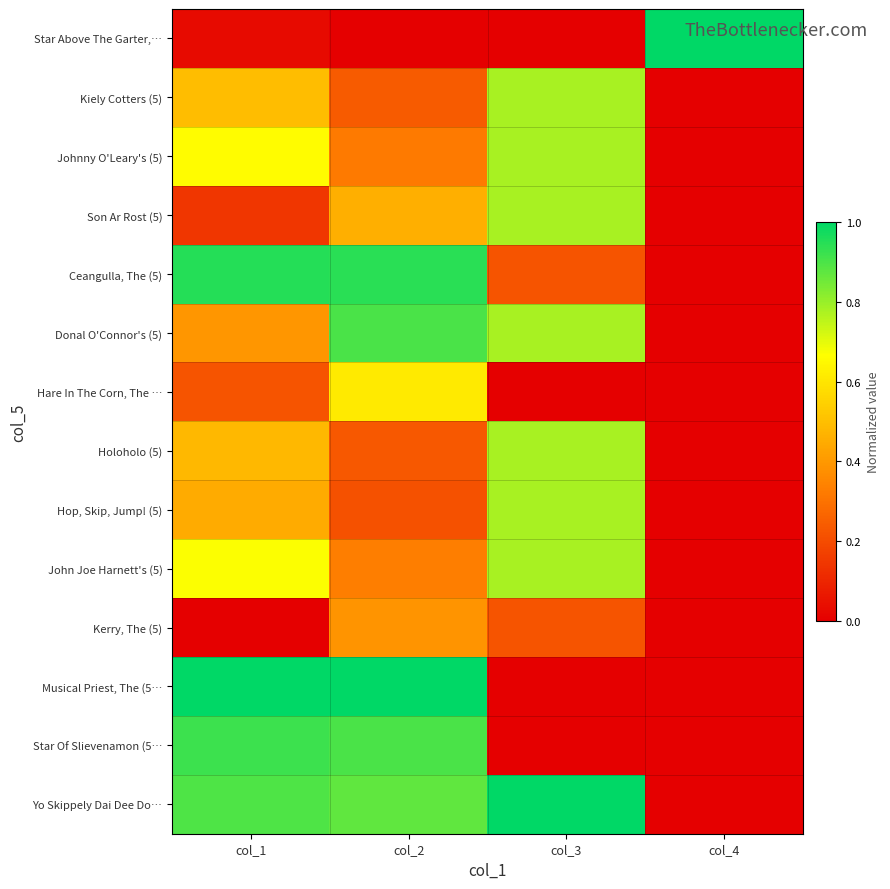

What is the difference between the highest and lowest values at col_2?

1.0